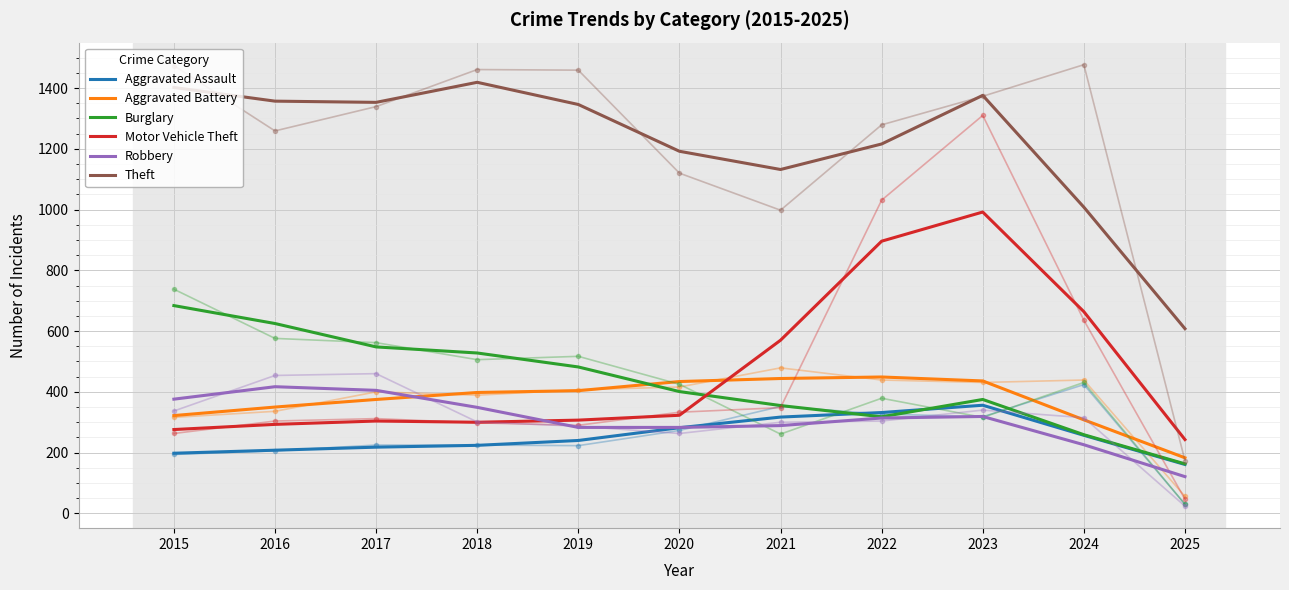

At which category does the chart reach its minimum across all series?

2025